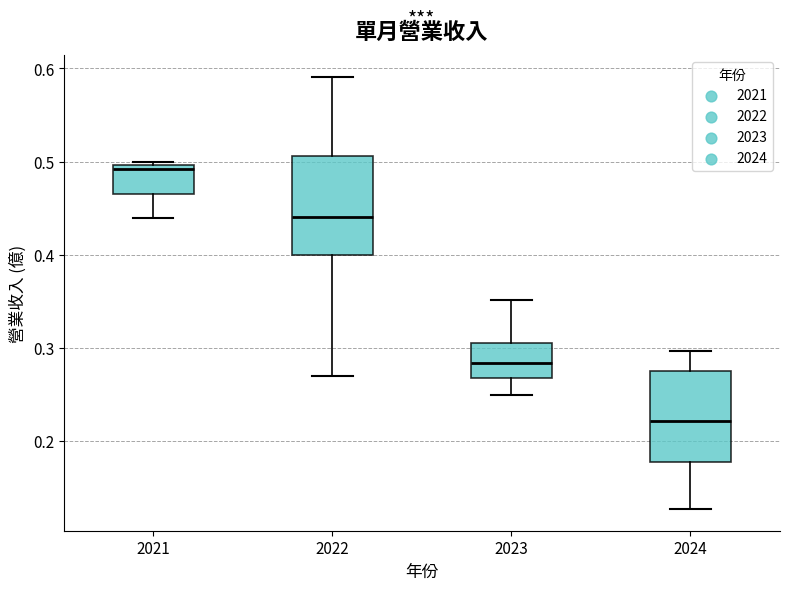

Where does the lower whisker of the box at x = 2022 end on the y-axis? The values are not printed on the chart, so give them approximately, as read against the axis.

0.27